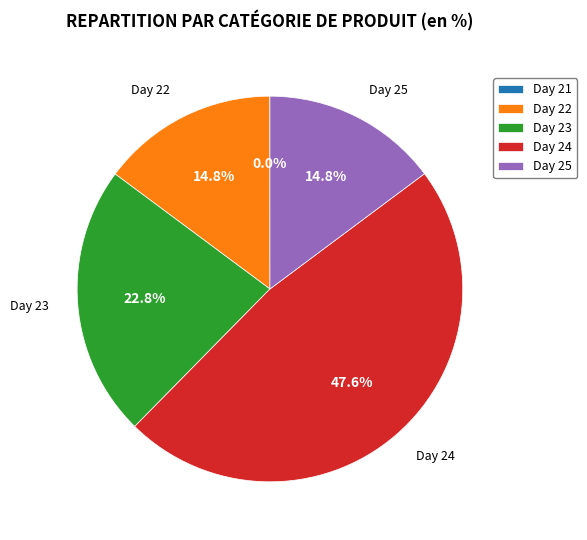

Is there any slice that represents more than half of the pie?

No